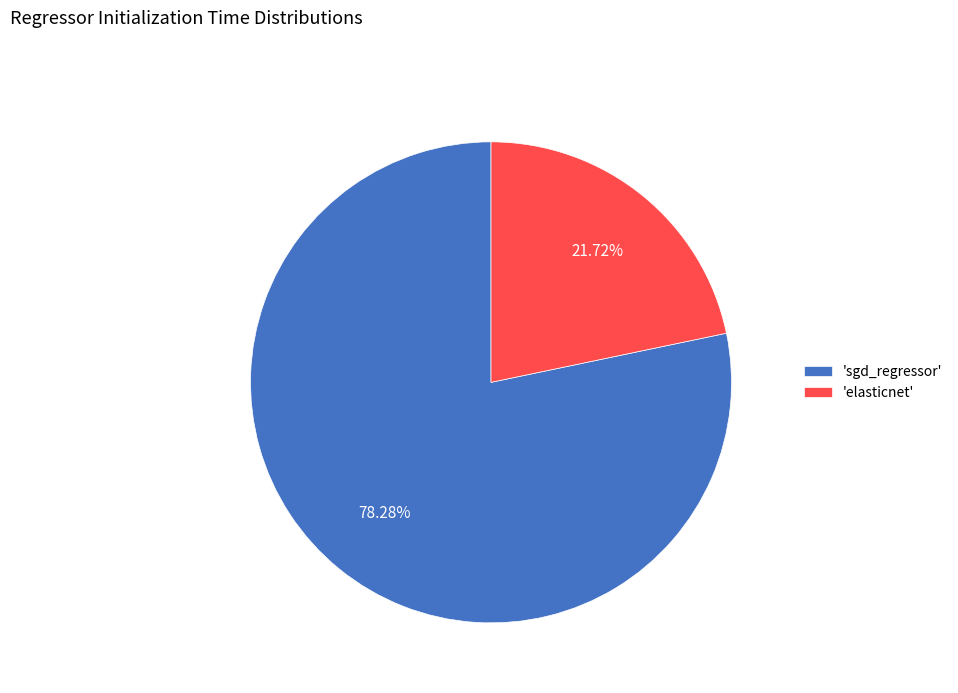

Combined, do 'sgd_regressor' and 'elasticnet' account for over 50%?

Yes